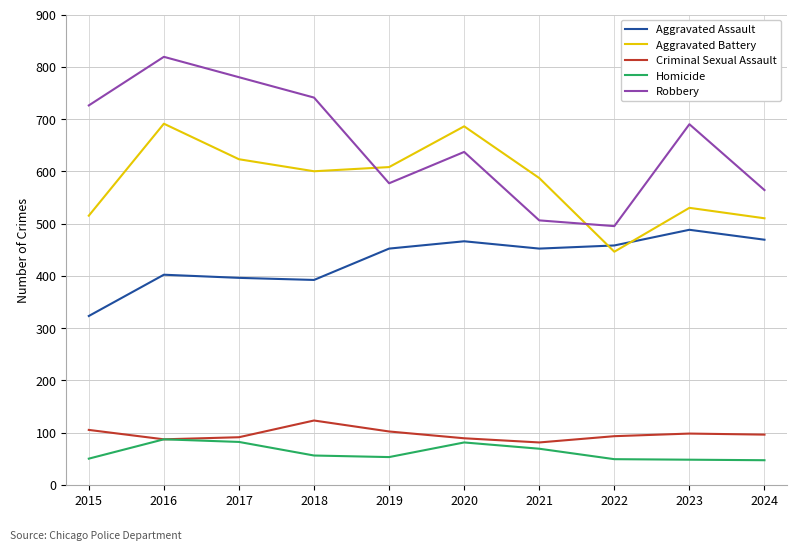

What is the sum of all Aggravated Battery values?

5796